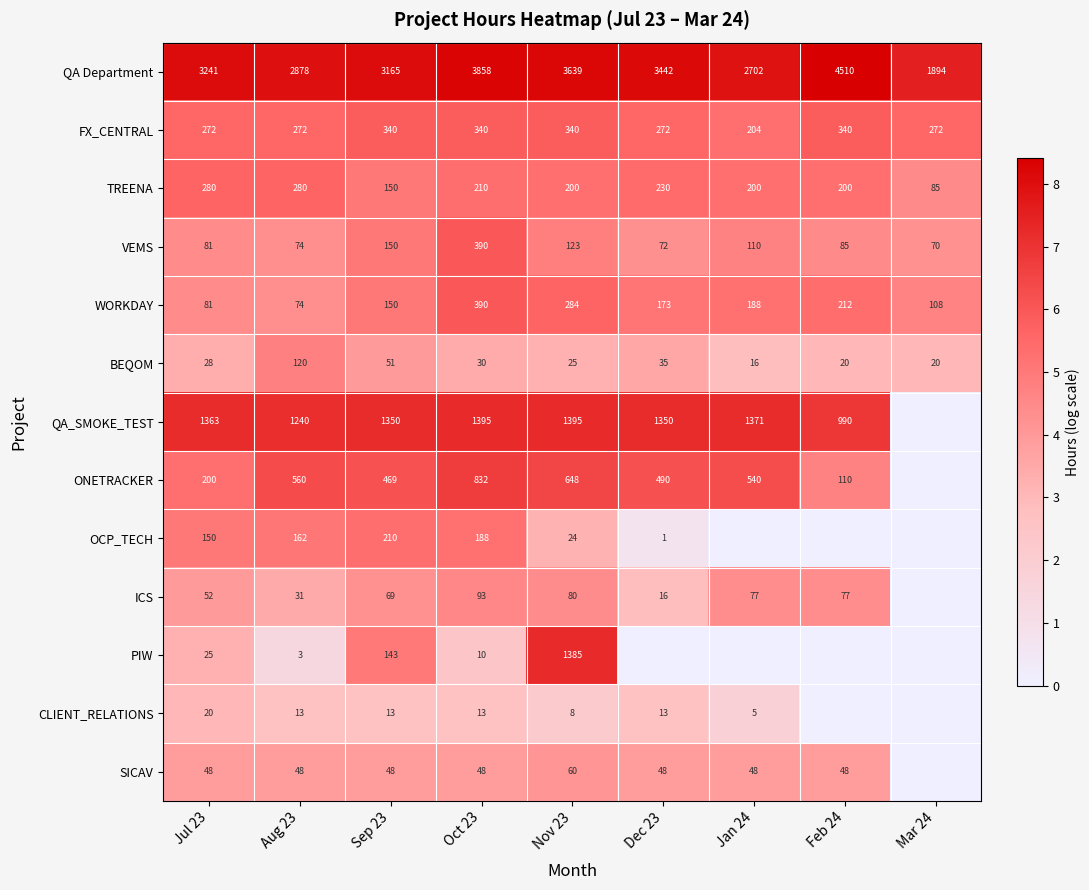

Which has a higher value, Aug 23 or Dec 23?

Dec 23